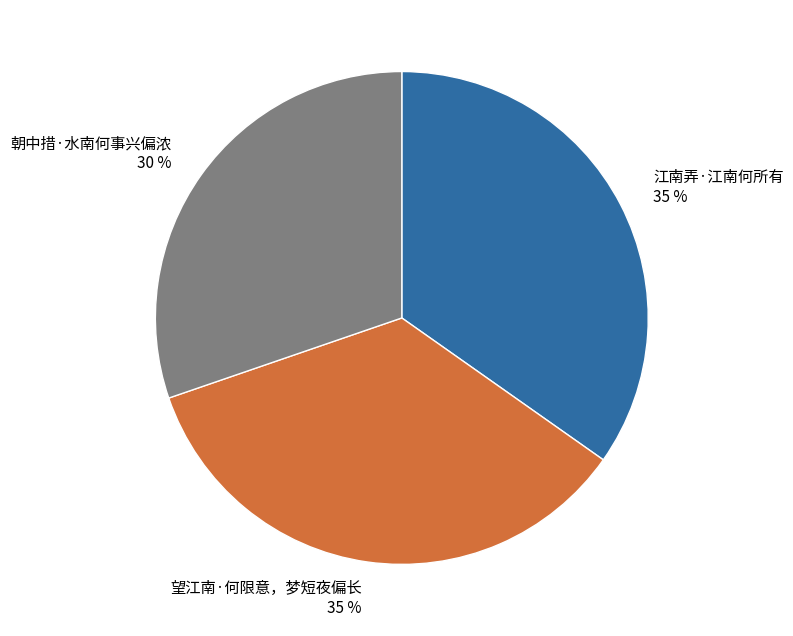

Which category has the smallest portion of the pie?

朝中措·水南何事兴偏浓